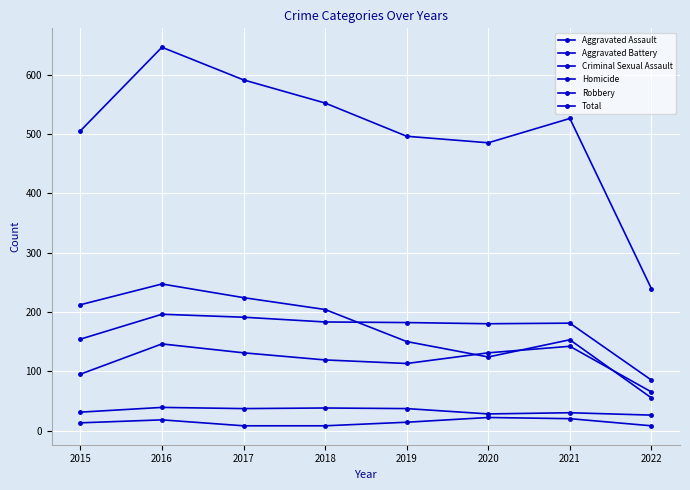

In Criminal Sexual Assault, how many points are lower than both neighbors (excluding endpoints)?

2